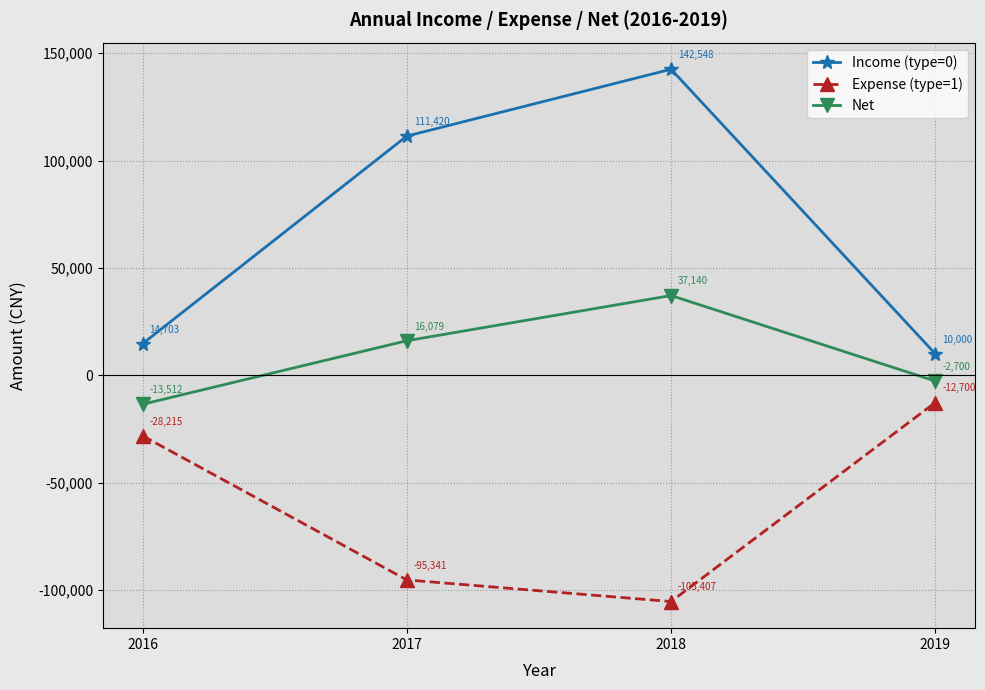

Where is the first local maximum for Income (type=0)?

2018